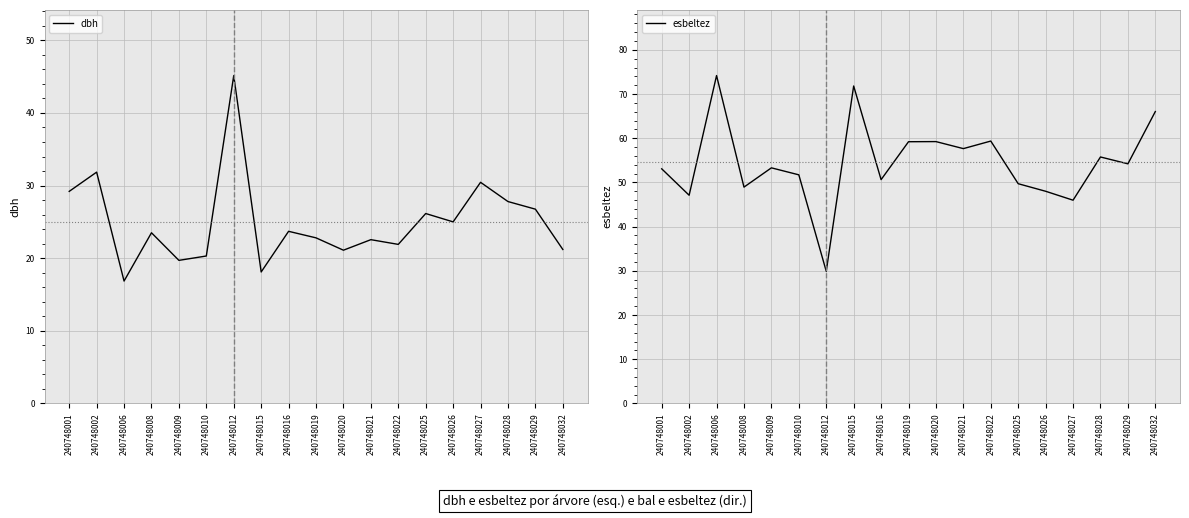

How many lines are shown in the chart?

2